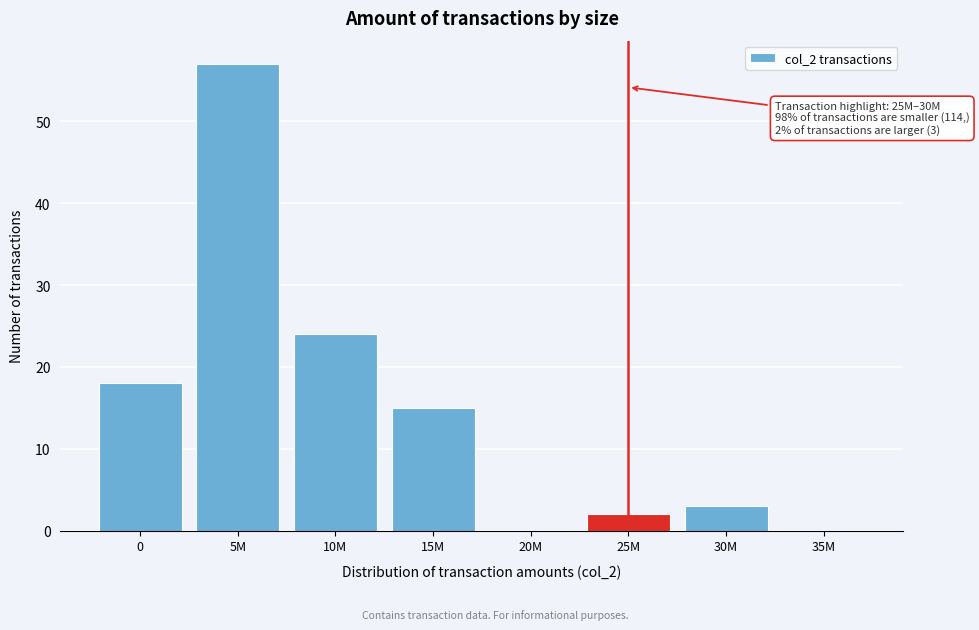

Reading right to left, what are all the values shown in this chart?

35M=0	30M=3	25M=2	20M=0	15M=15	10M=24	5M=57	0=18